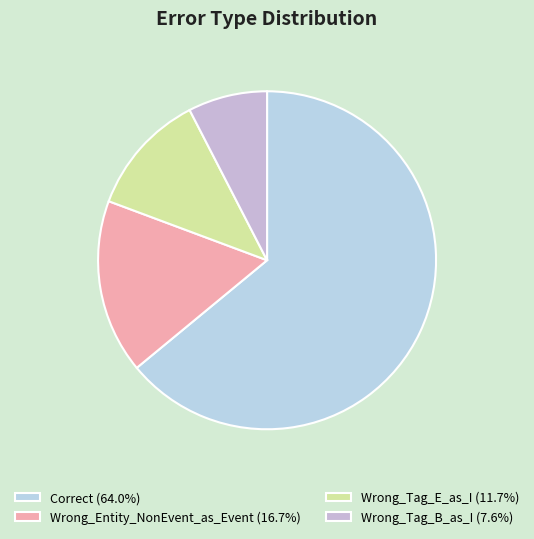

To the nearest percent, what portion does Wrong_Tag_B_as_I represent?

8%